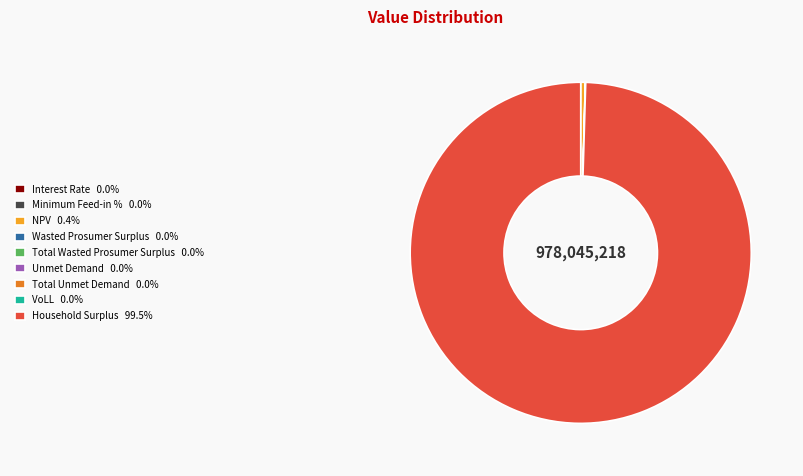

Is Household Surplus 99.5% the majority of the pie?

Yes